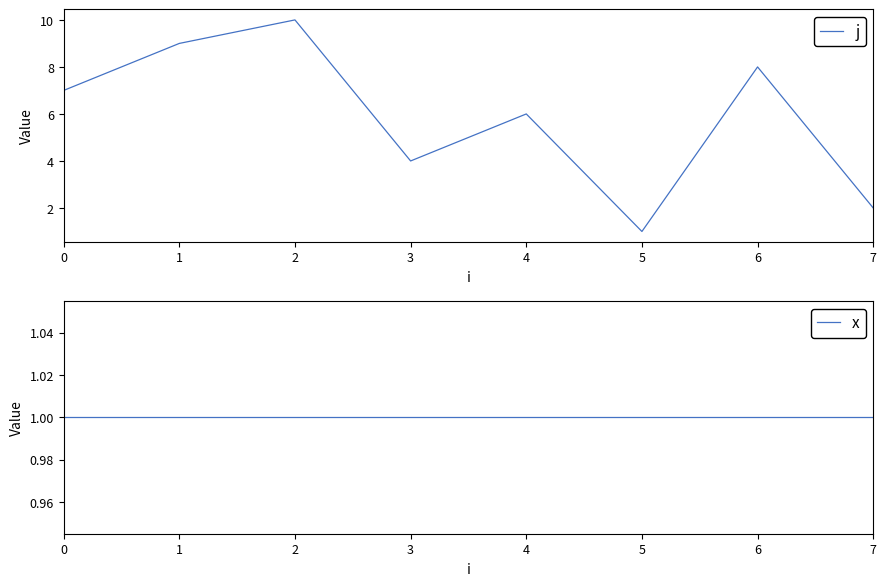

In j, how many points are lower than both neighbors (excluding endpoints)?

2